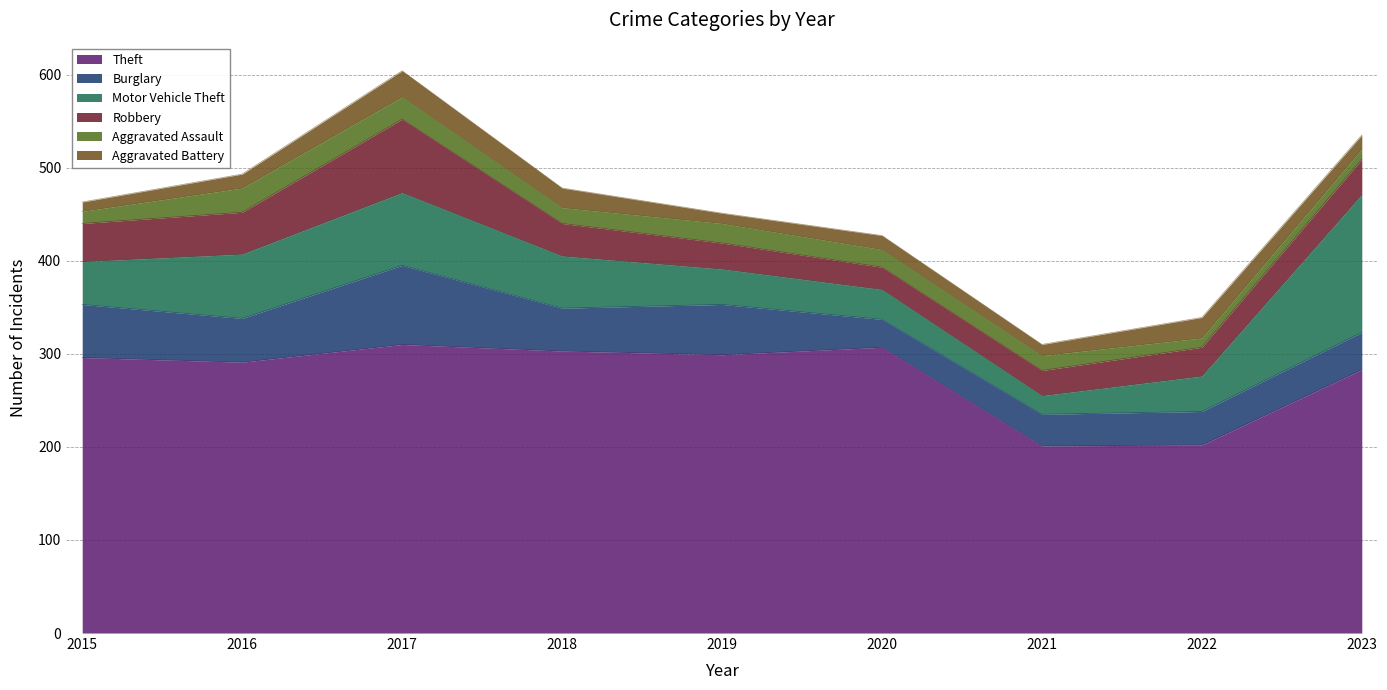

True or false: Burglary has a value of 46 at 2018.

True